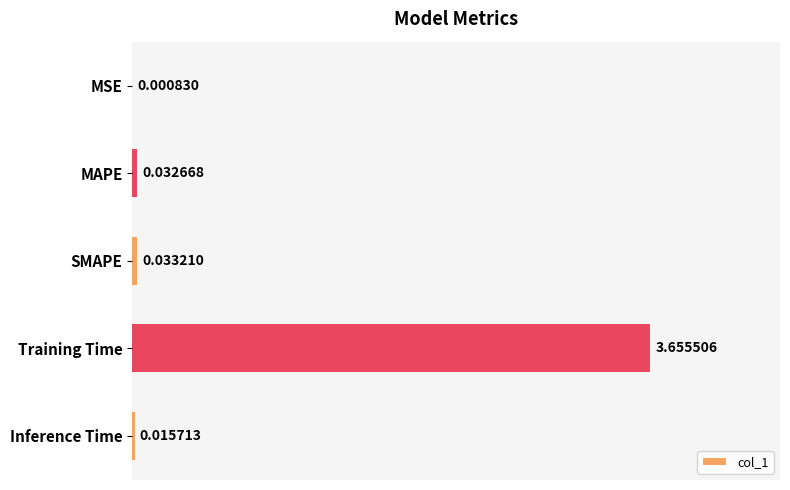

Which label corresponds to the largest value in the chart?

Training Time